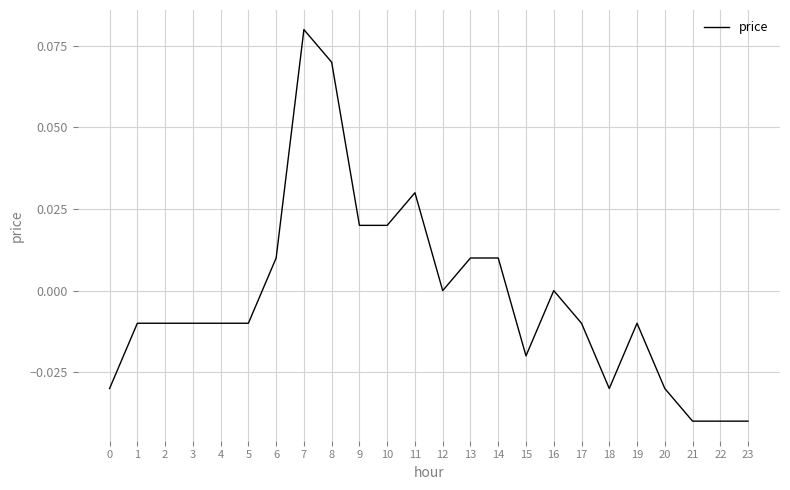

Between 12 and 14, which is larger?

14